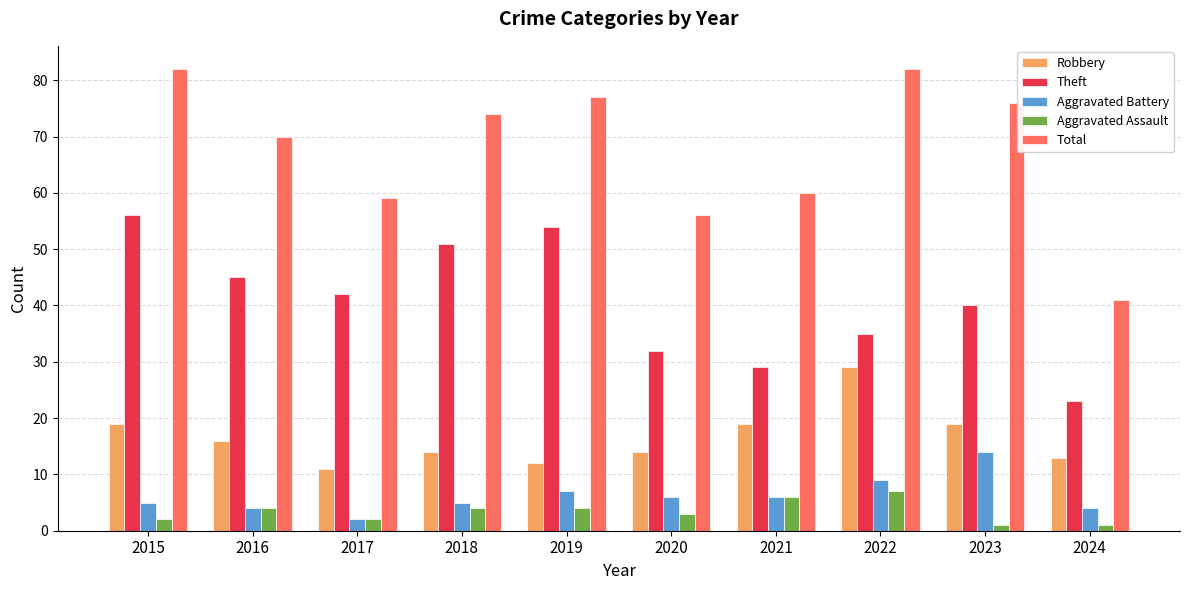

Are the bars grouped side by side (vs. stacked)?

Yes